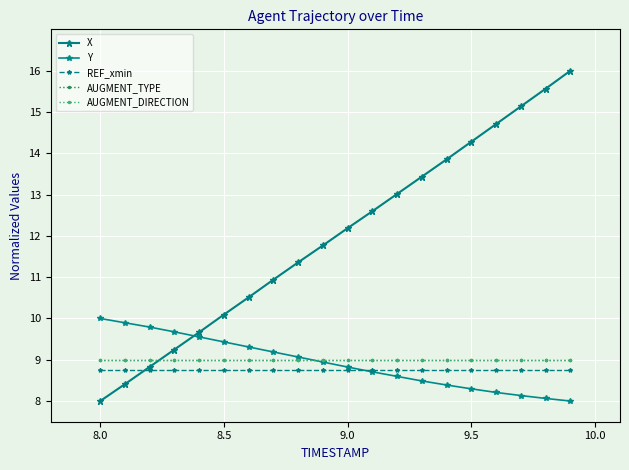

At how many categories does at least one series exceed 14?

5